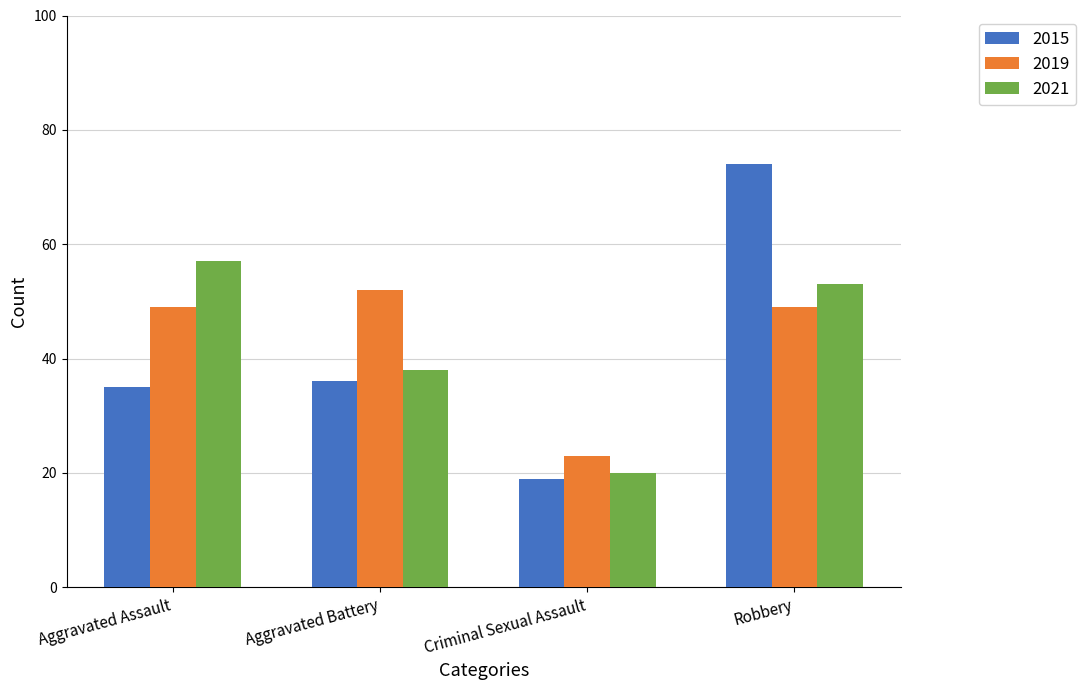

Reading left to right, what are all the values shown in this chart?

2015: 35	36	19	74
2019: 49	52	23	49
2021: 57	38	20	53